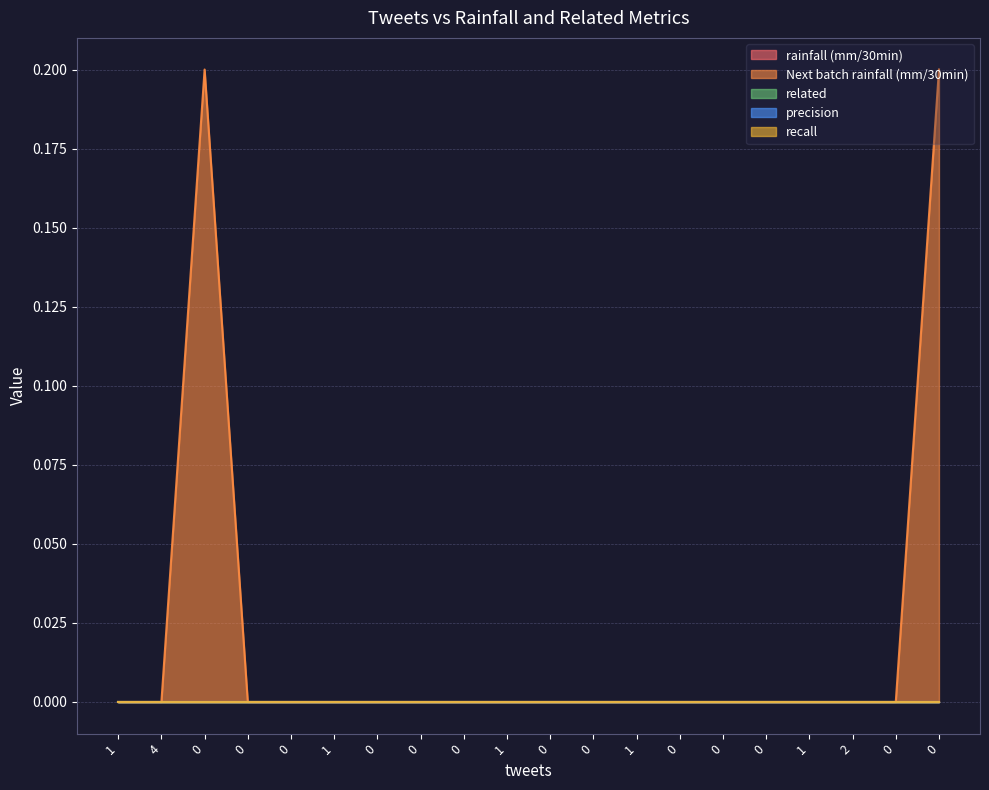

Reading right to left, extract all data points from this chart.

rainfall (mm/30min): 0.0	0.0	0.0	0.0	0.0	0.0	0.0	0.0	0.0	0.0	0.0	0.0	0.0	0.0	0.0	0.0	0.0	0.0	0.0	0.0
Next batch rainfall (mm/30min): 0.2	0.0	0.0	0.0	0.0	0.0	0.0	0.0	0.0	0.0	0.0	0.0	0.0	0.0	0.0	0.0	0.0	0.2	0.0	0.0
related: 0.0	0.0	0.0	0.0	0.0	0.0	0.0	0.0	0.0	0.0	0.0	0.0	0.0	0.0	0.0	0.0	0.0	0.0	0.0	0.0
precision: 0.0	0.0	0.0	0.0	0.0	0.0	0.0	0.0	0.0	0.0	0.0	0.0	0.0	0.0	0.0	0.0	0.0	0.0	0.0	0.0
recall: 0.0	0.0	0.0	0.0	0.0	0.0	0.0	0.0	0.0	0.0	0.0	0.0	0.0	0.0	0.0	0.0	0.0	0.0	0.0	0.0